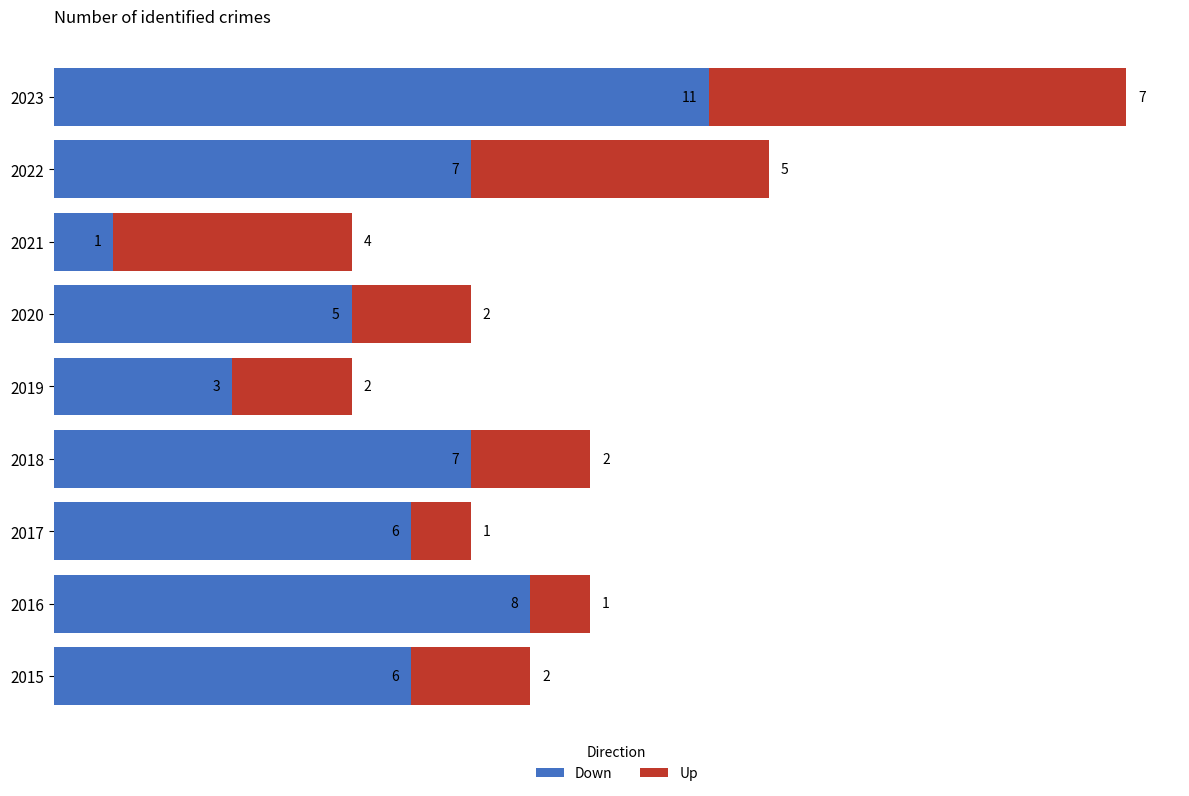

How many Down values are between 5 and 7?

5